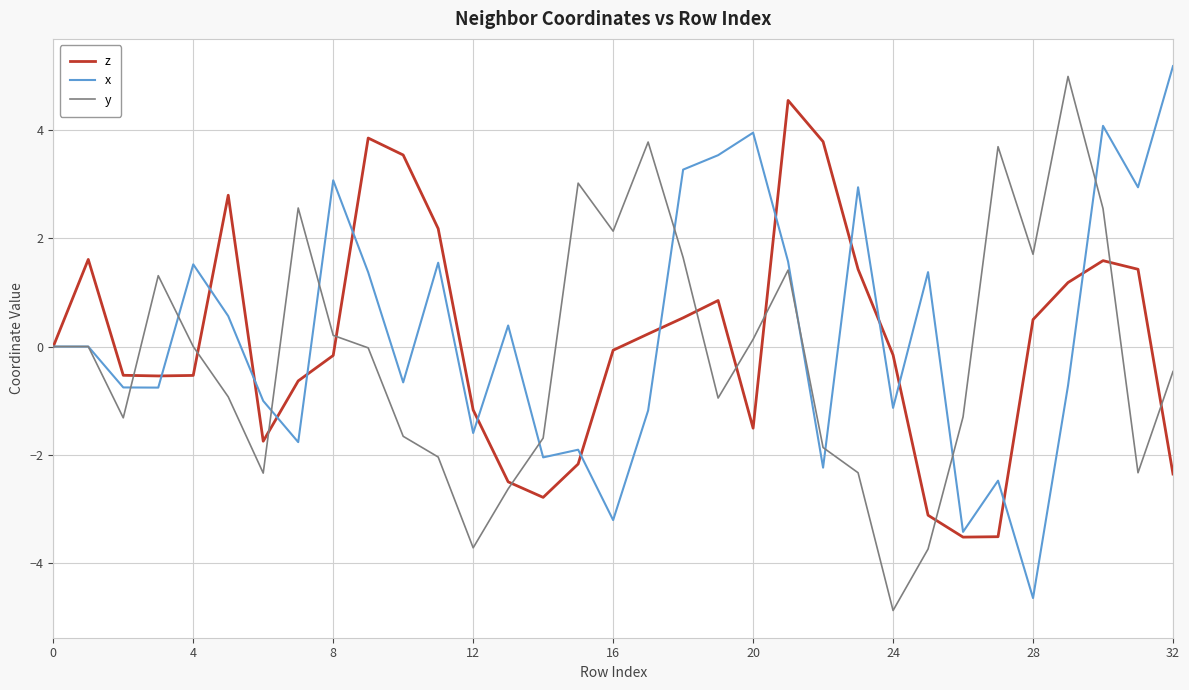

What are all the series names shown in the legend?

z, x, y